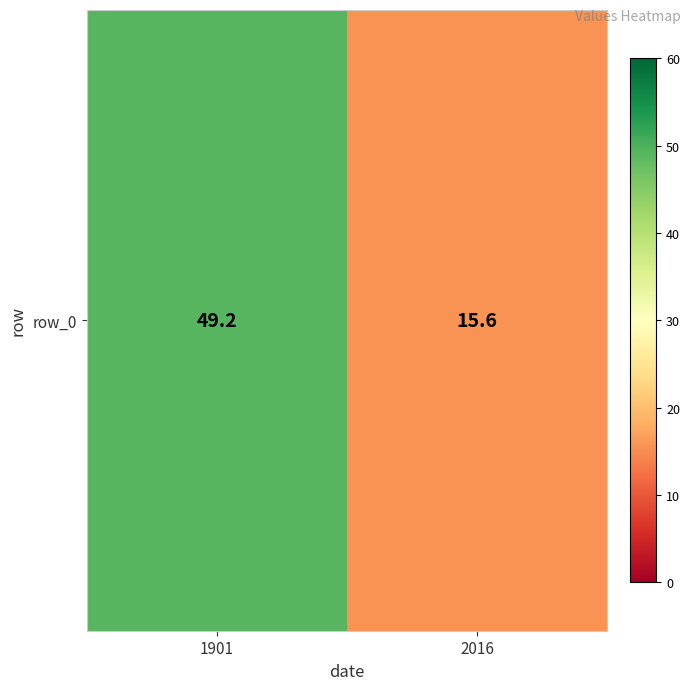

Is it true that the value at 1901 is 86.9?

False